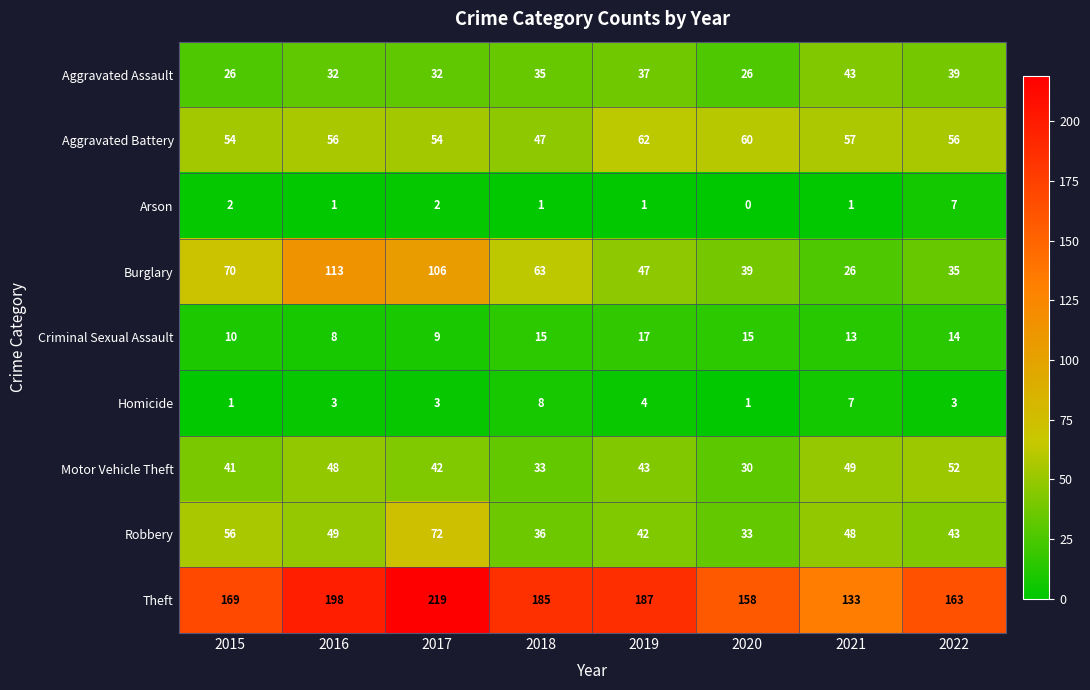

At which label is Theft closest to 176?

2015